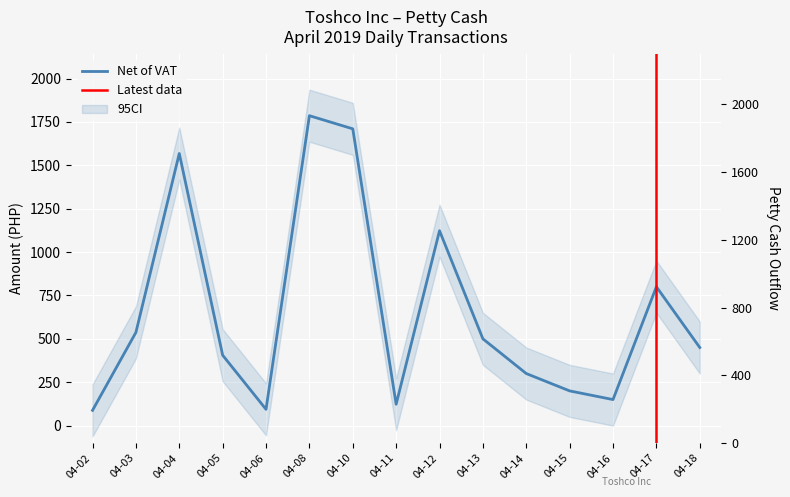

How many interior local valleys does the Net of VAT series have?

3